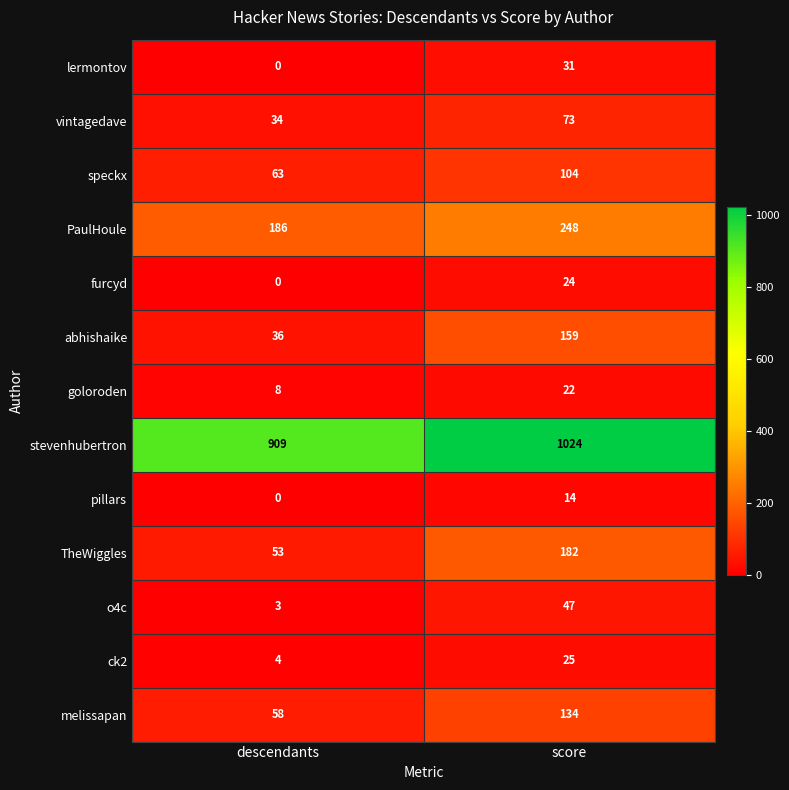

At which category is the sum across all series the highest?

score